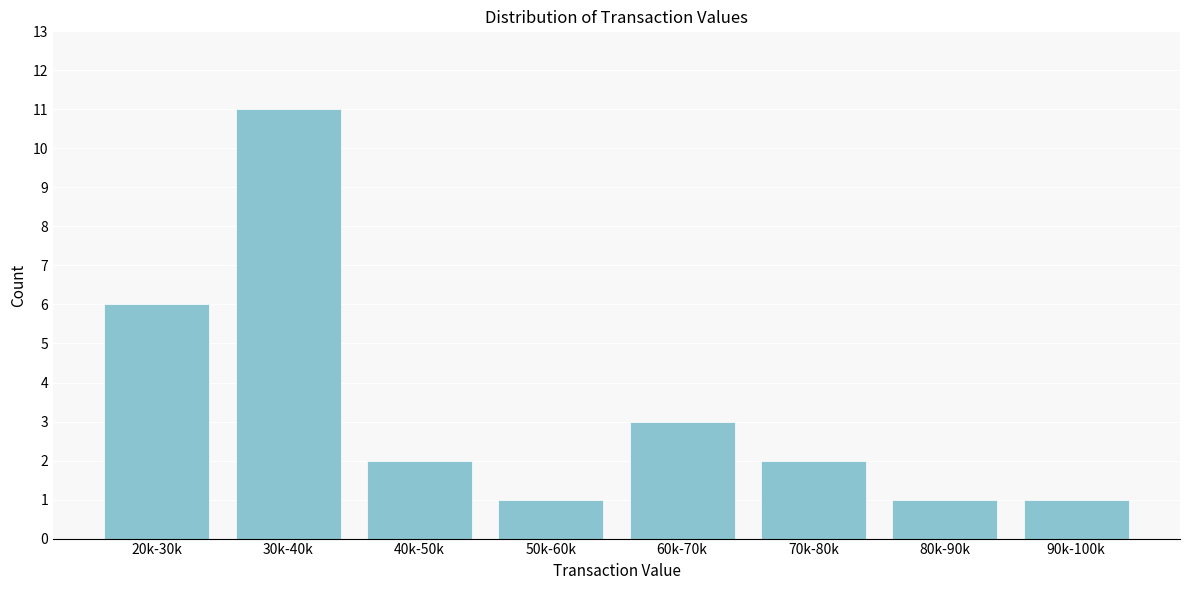

Reading left to right, list all the values displayed in this chart.

6	11	2	1	3	2	1	1